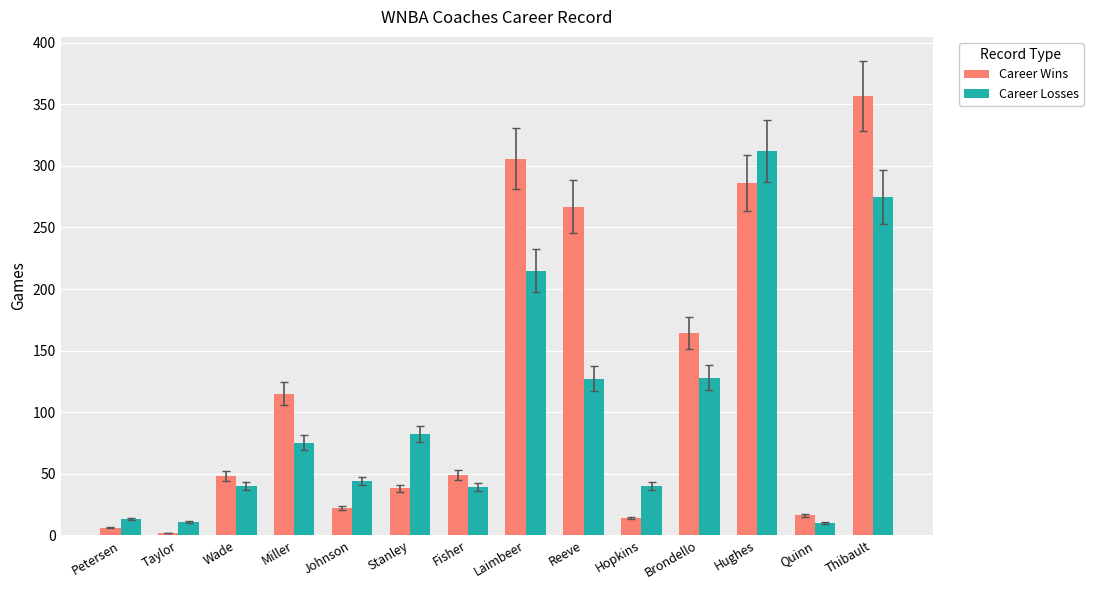

What is the total value across all series at Taylor?

13